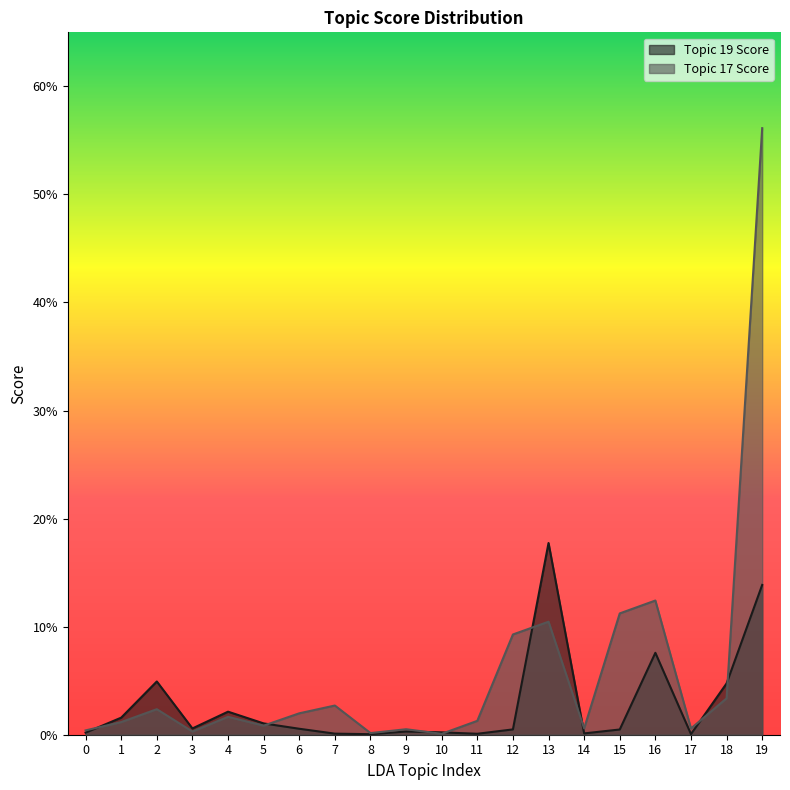

The Topic 17 Score series shows 0.0 at 5. True or false?

False